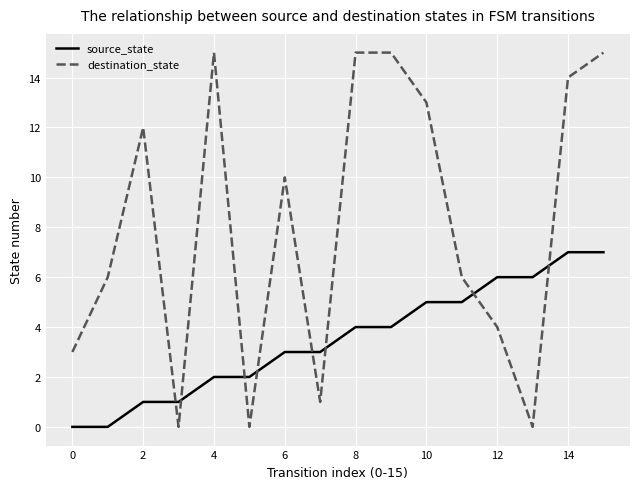

Rank the series by their maximum value, from lowest to highest.

source_state, destination_state